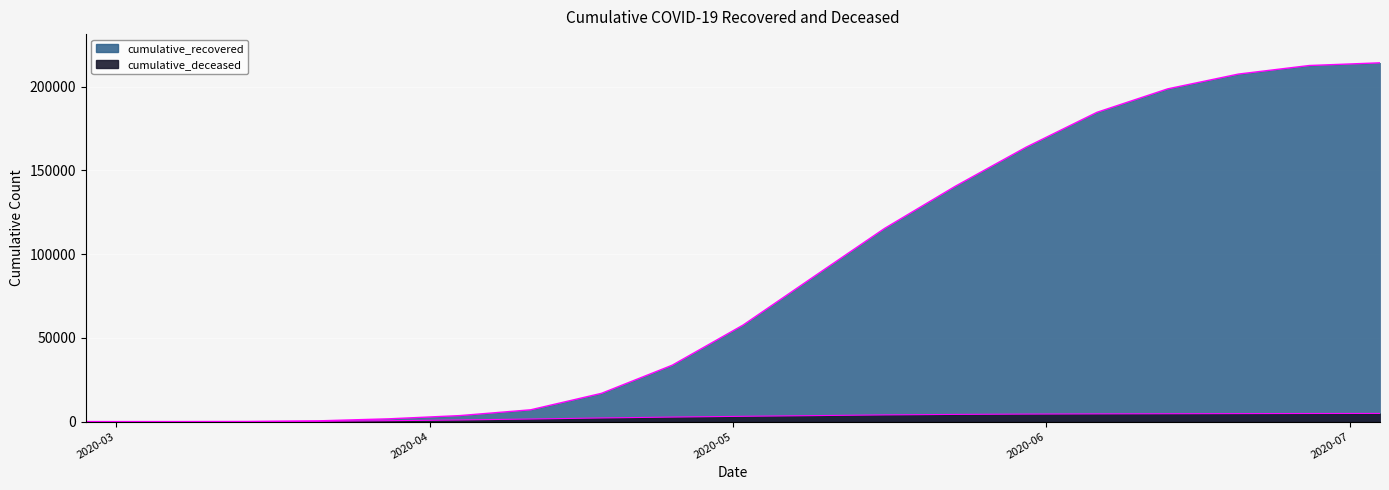

At which label does cumulative_recovered first exceed 57576?

2020-05-09